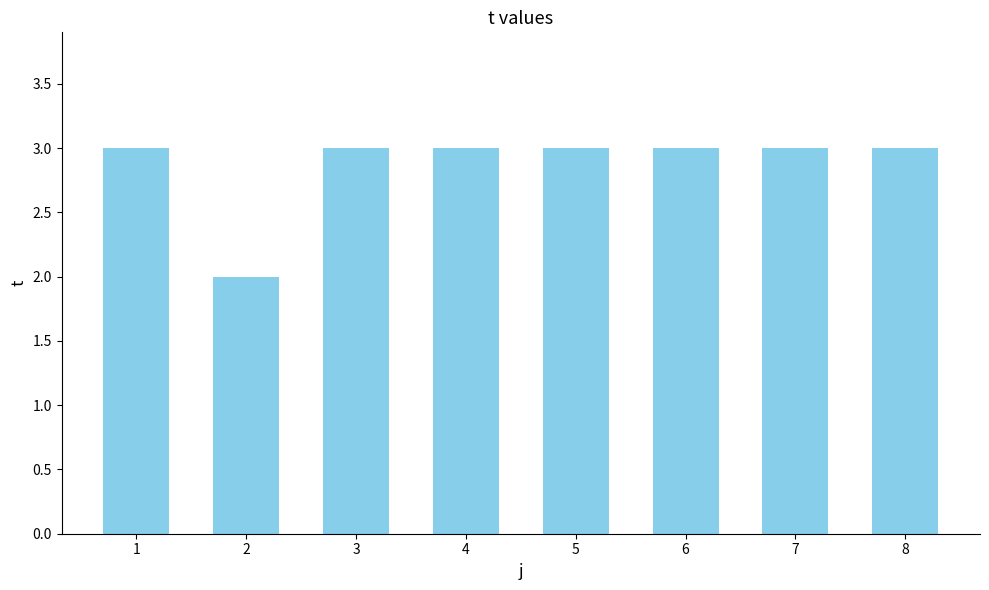

True or false: the data shows 2 at 7.

False